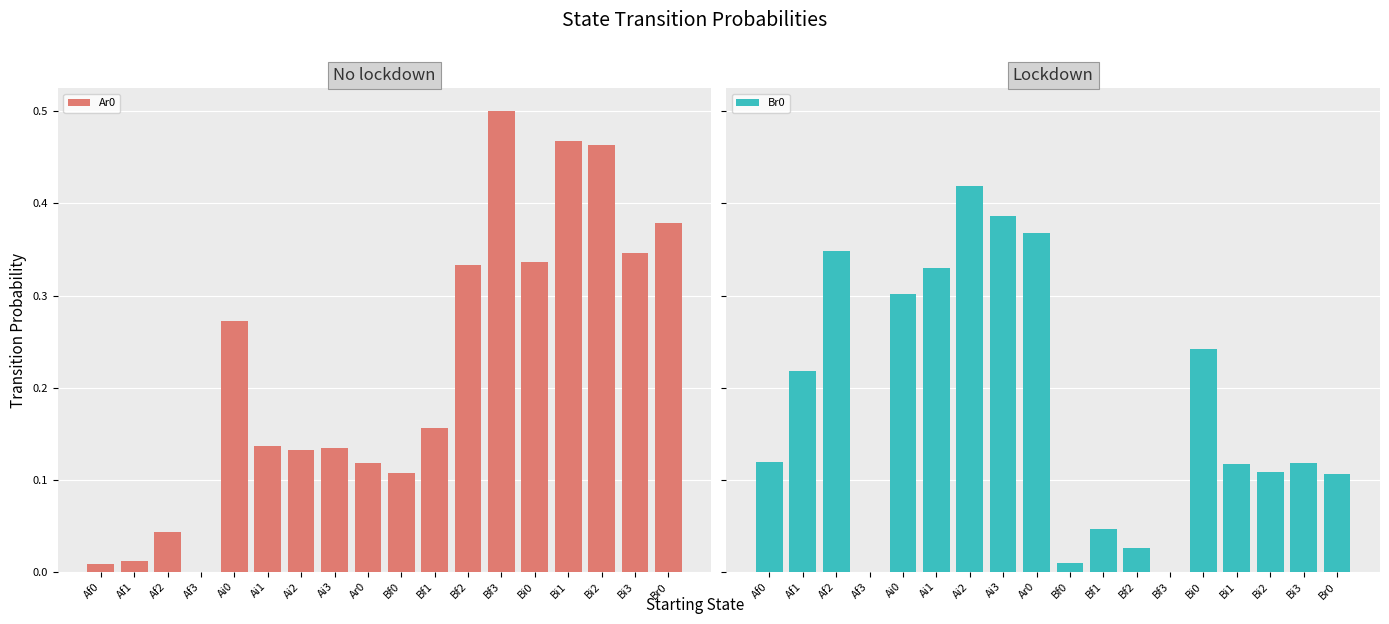

What position from the right is Af3?

15